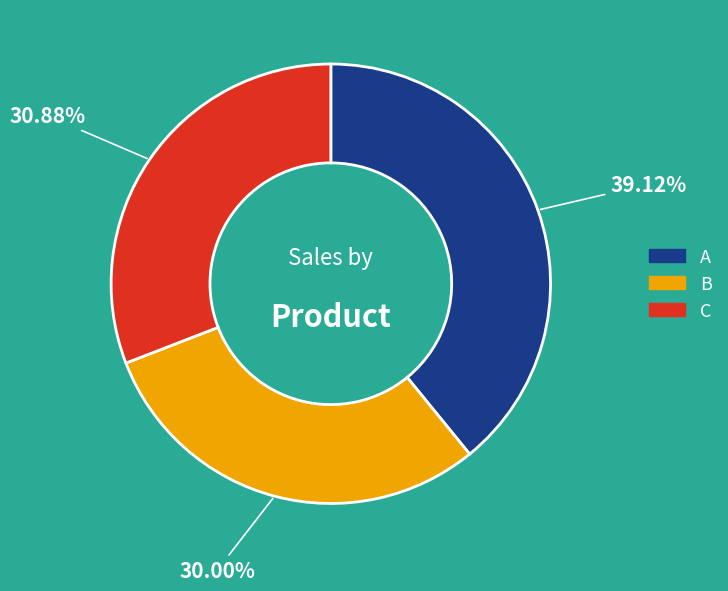

Between A and B, which is larger?

A